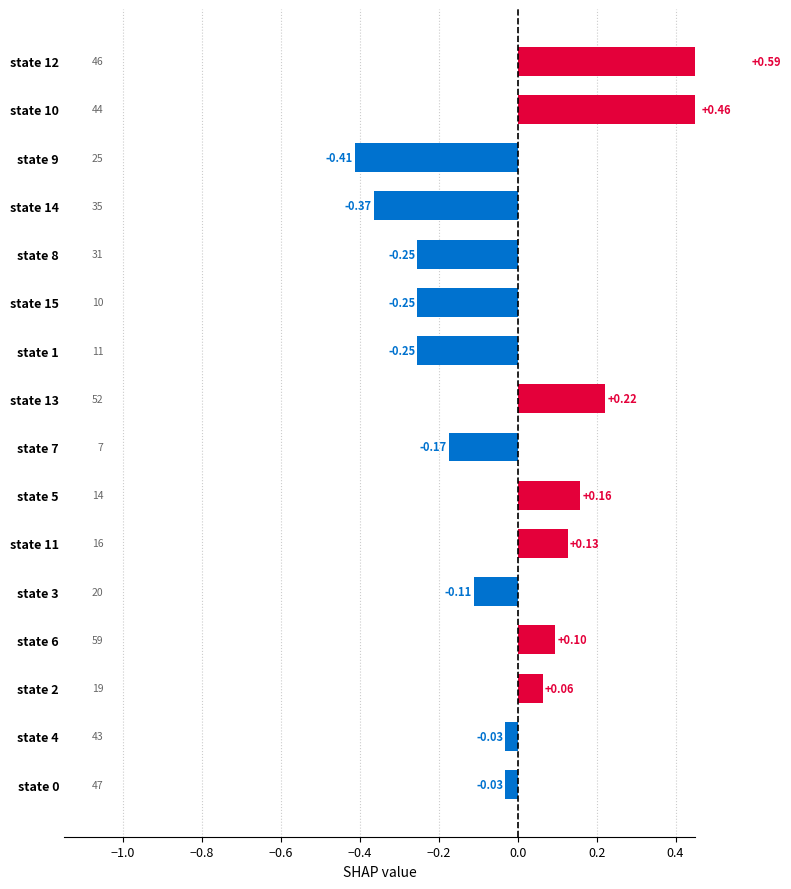

Reading right to left, transcribe all the data shown in this chart.

0.6	0.5	-0.4	-0.4	-0.3	-0.3	-0.3	0.2	-0.2	0.2	0.1	-0.1	0.1	0.1	-0.0	-0.0